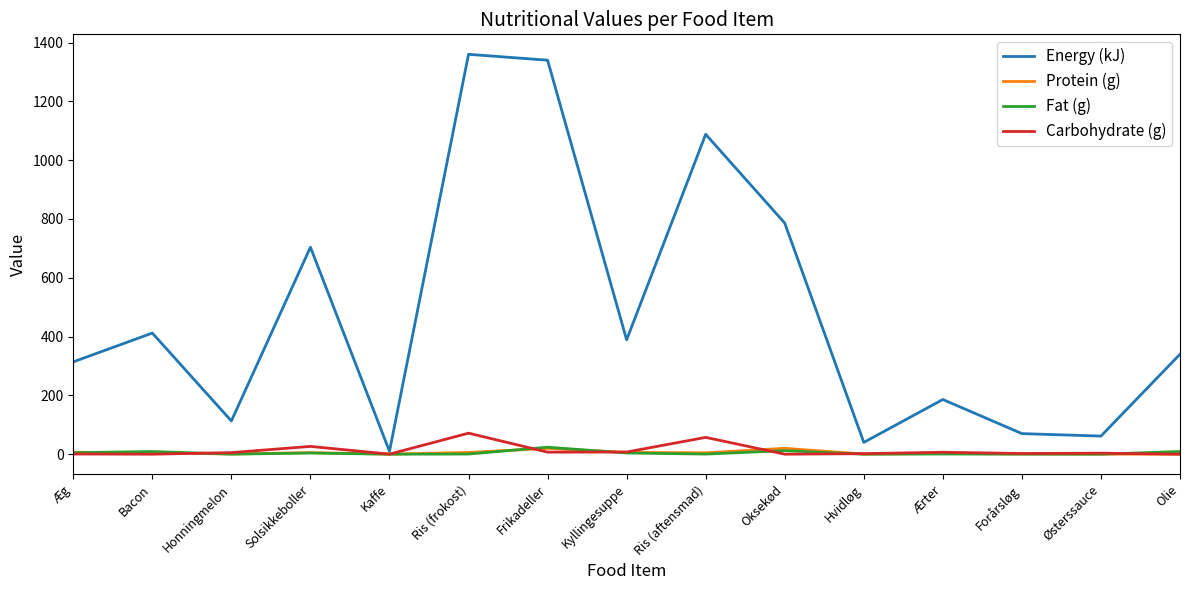

Where is Energy (kJ) nearest to the value 685?

Solsikkeboller